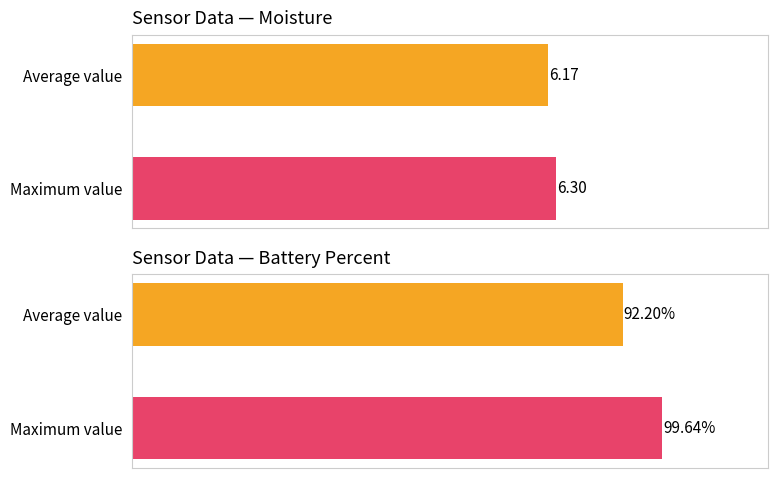

True or false: the data shows 9.9 at Average value.

False